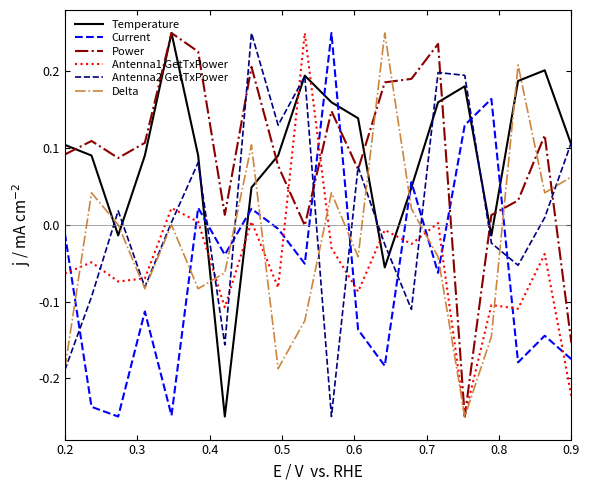

How many intersections are there between Current and Antenna2 GetTxPower?

9